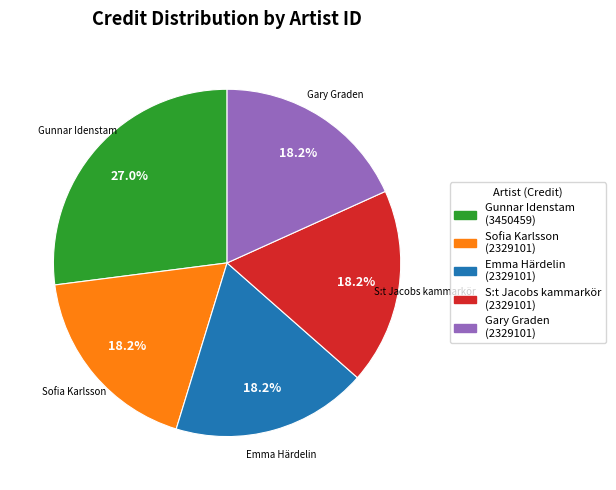

What is the ratio of the value at Emma Härdelin to the value at Gary Graden?

1.0